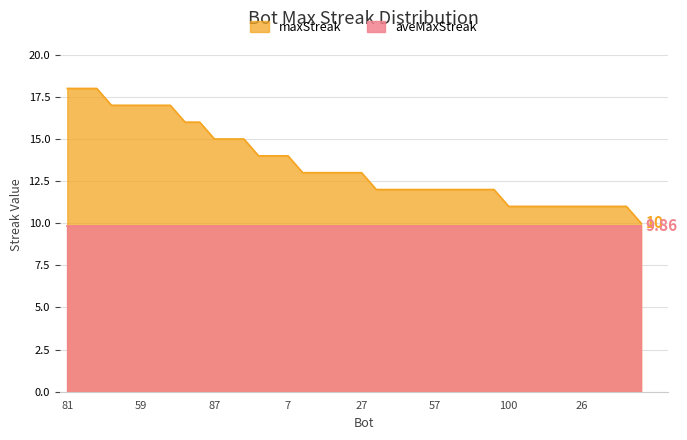

What position from the left is 39?

9